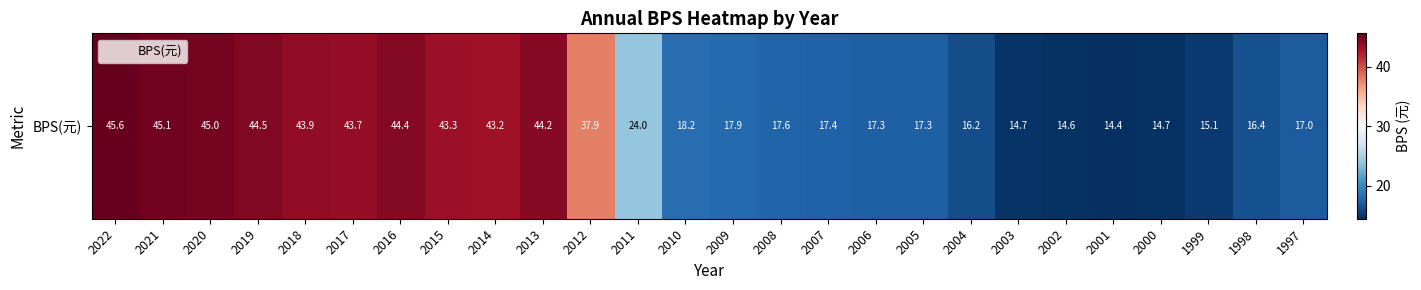

What is the change in value from 2020 to 2004?

-28.8